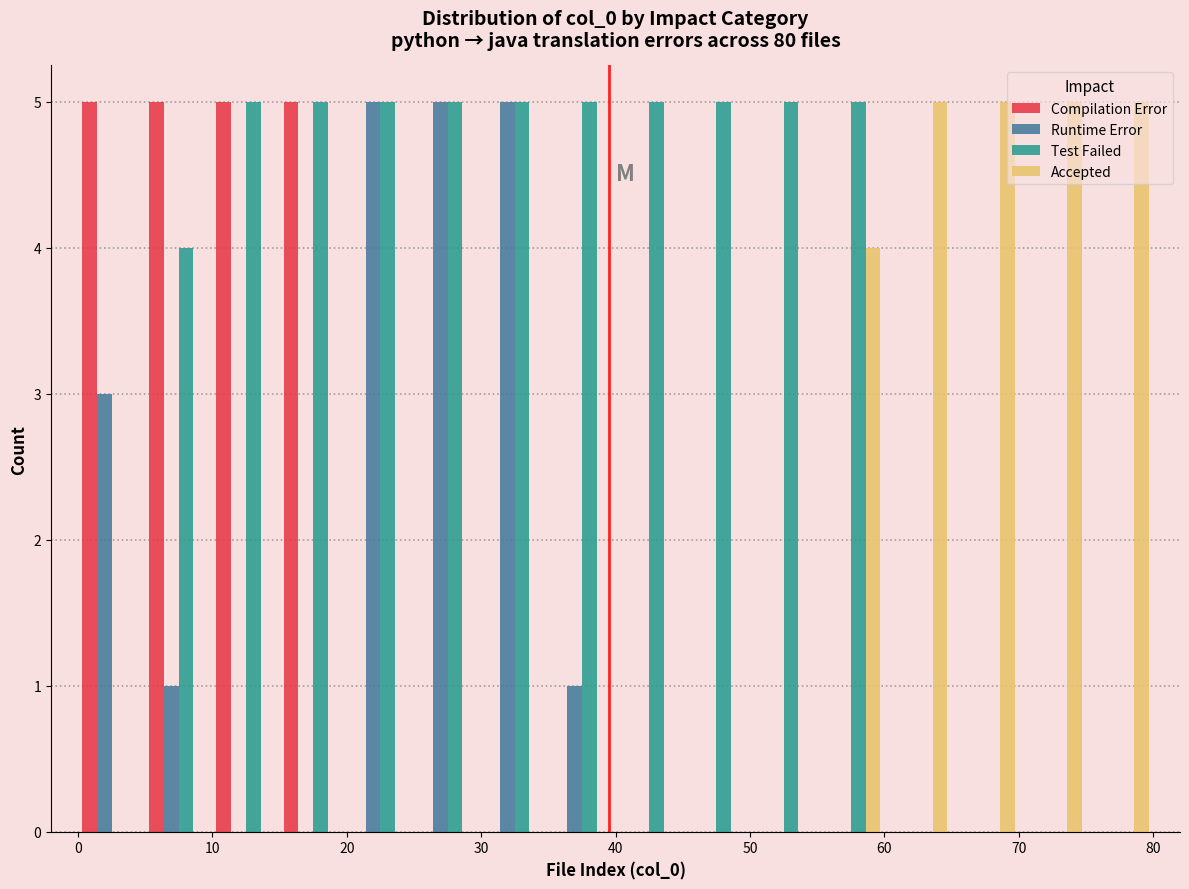

What is the height of the Accepted bar covering 75 to 80 on the x-axis? The values are not printed on the chart, so give them approximately, as read against the axis.

5